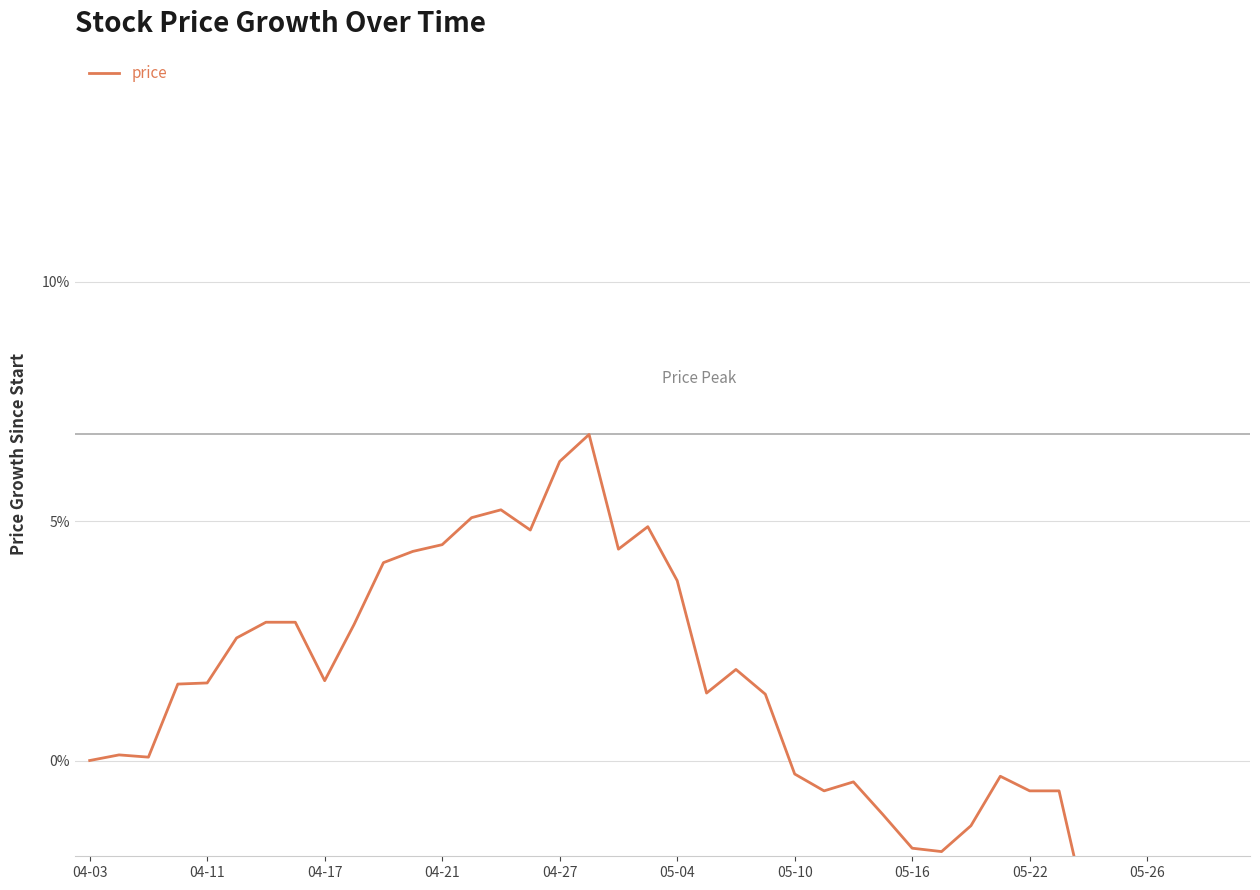

How many points are lower than both their immediate neighbors (excluding endpoints)?

8